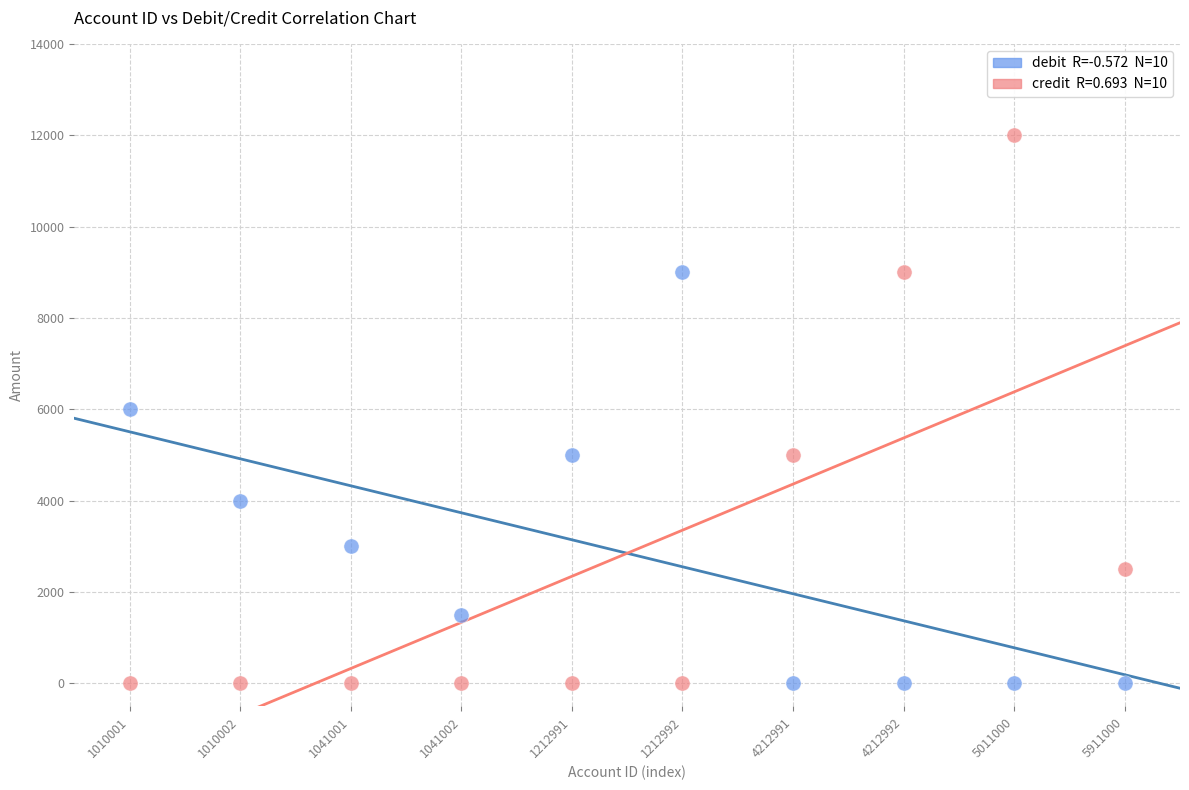

Count the number of points in this scatter plot.

20